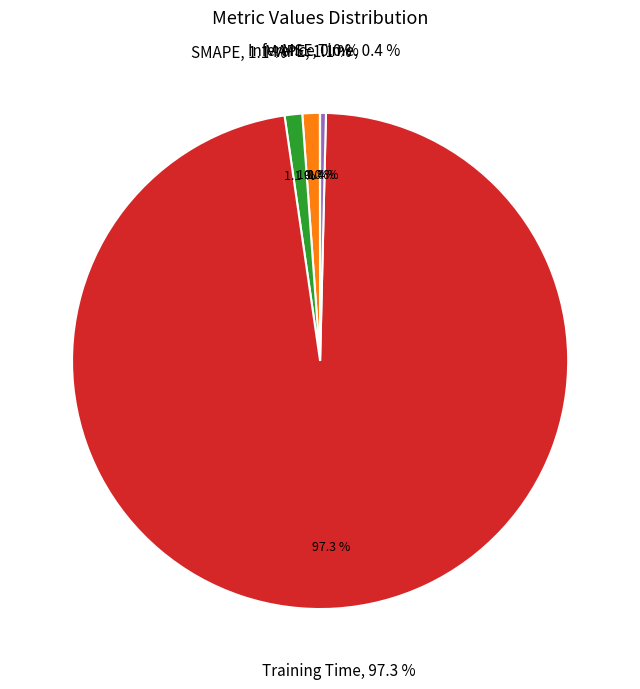

Do SMAPE and MSE together represent more than half of the pie?

No